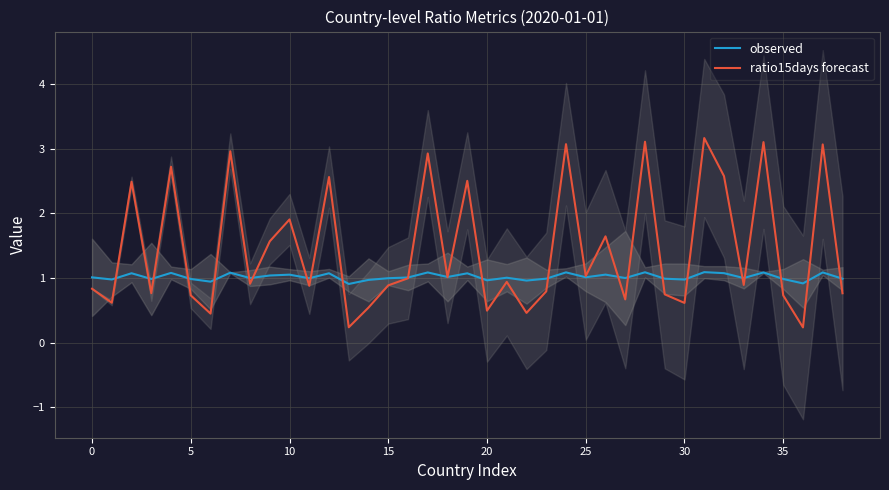

Is it true that ratio15days forecast equals 2.5 at 19?

True